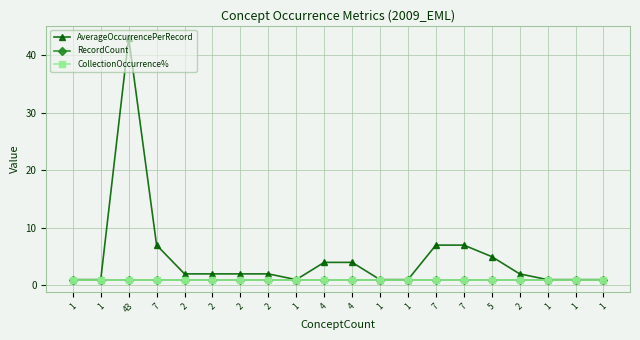

What is the value of the AverageOccurrencePerRecord point at the 17th from the left?

2